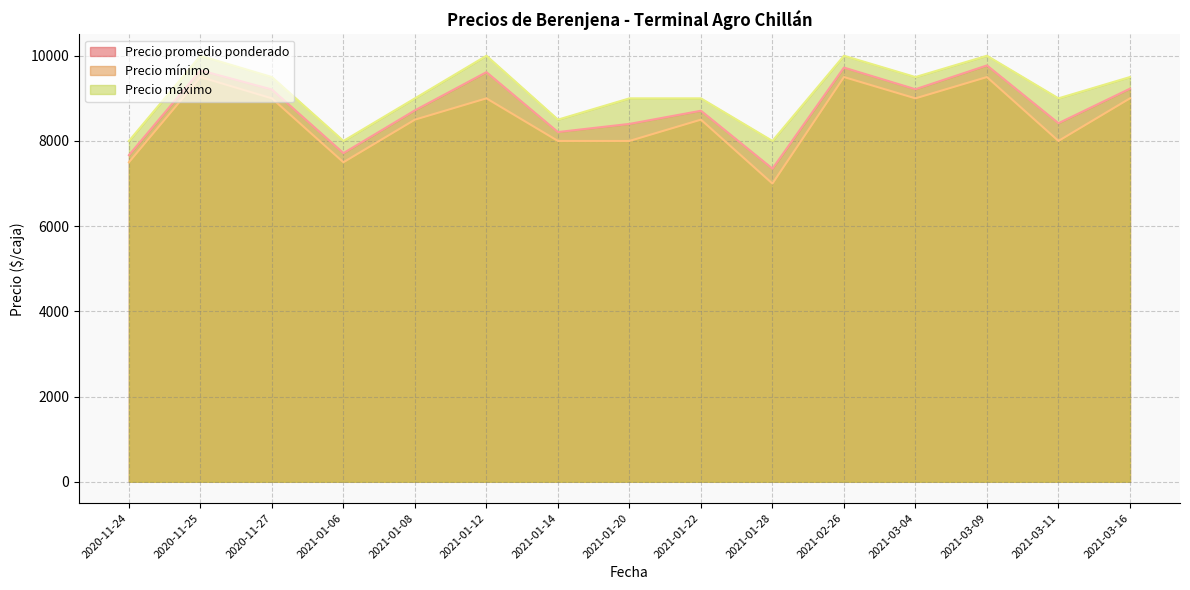

True or false: Precio máximo and Precio promedio ponderado intersect in this chart.

False